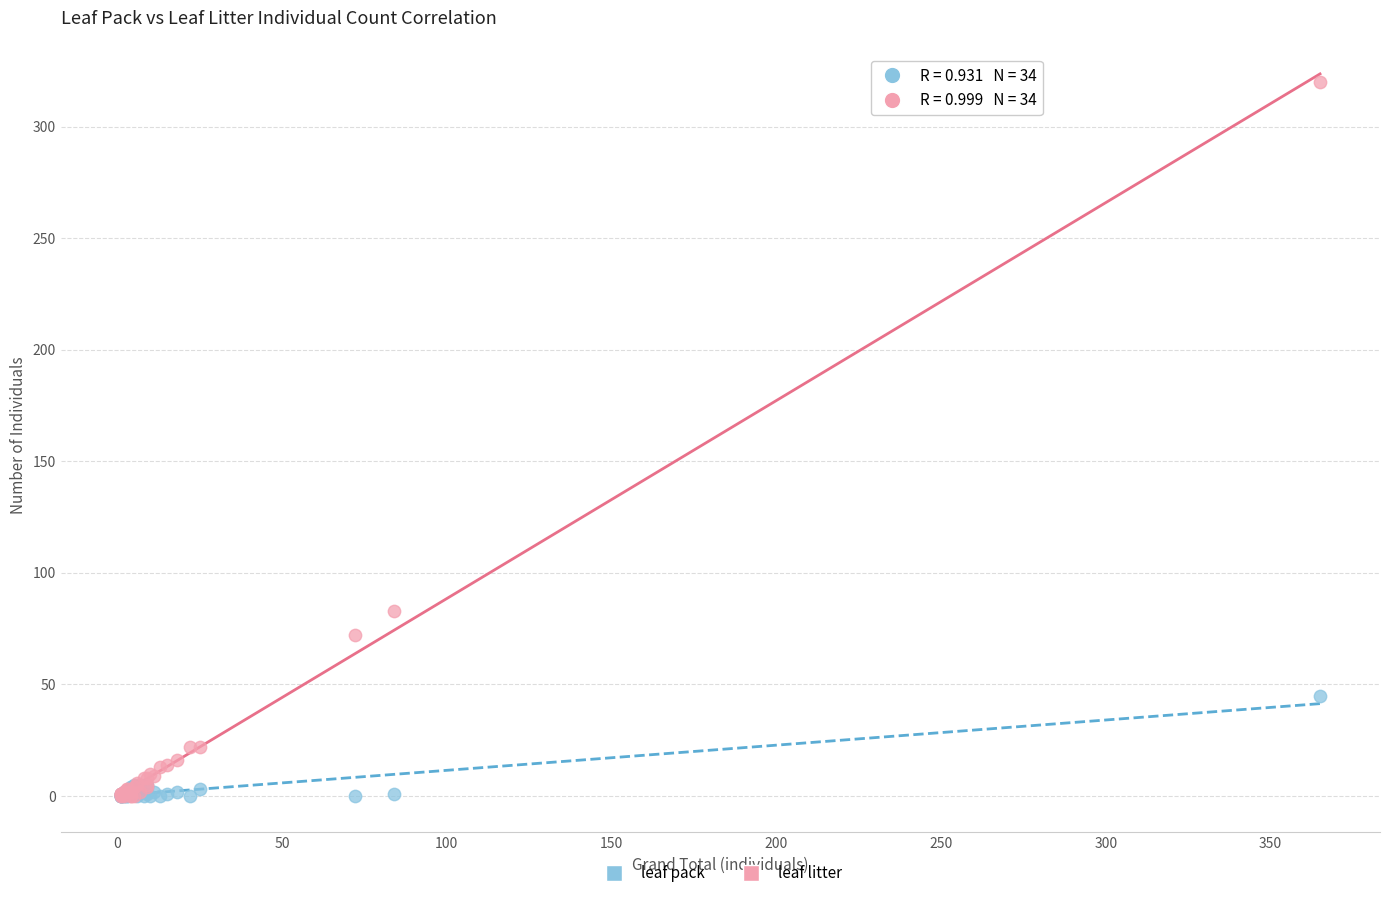

In the leaf litter series, what Y value is closest to 160?

83